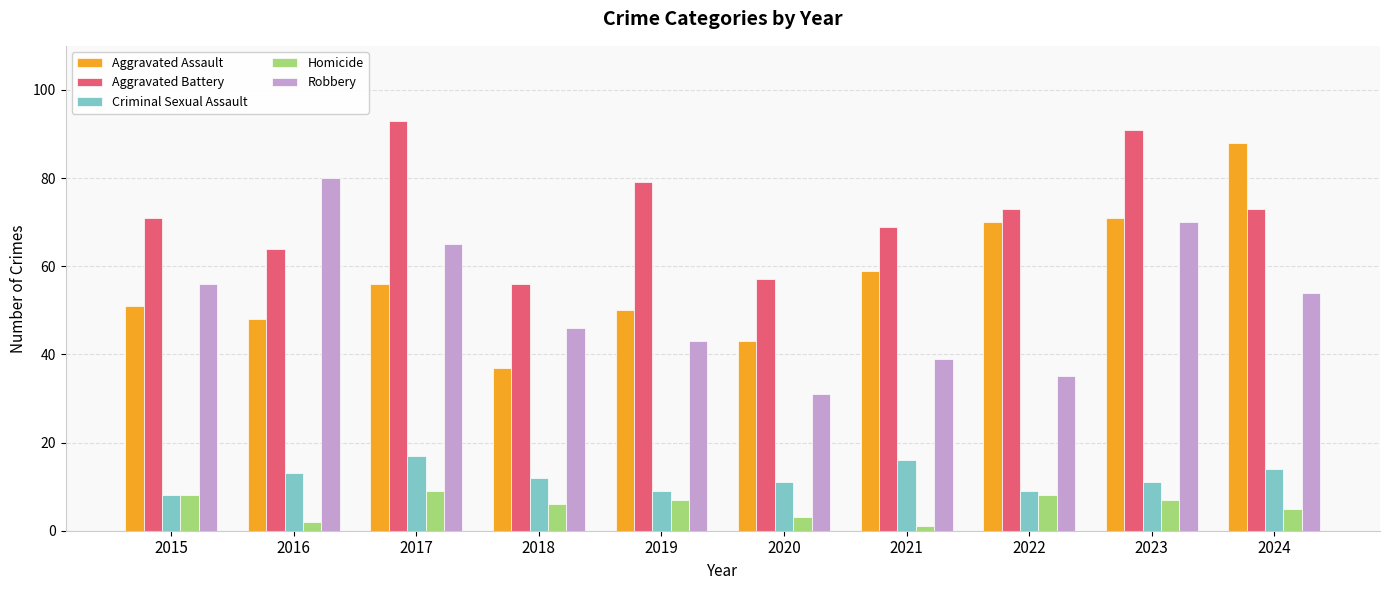

Which category has the highest value across all series?

2017